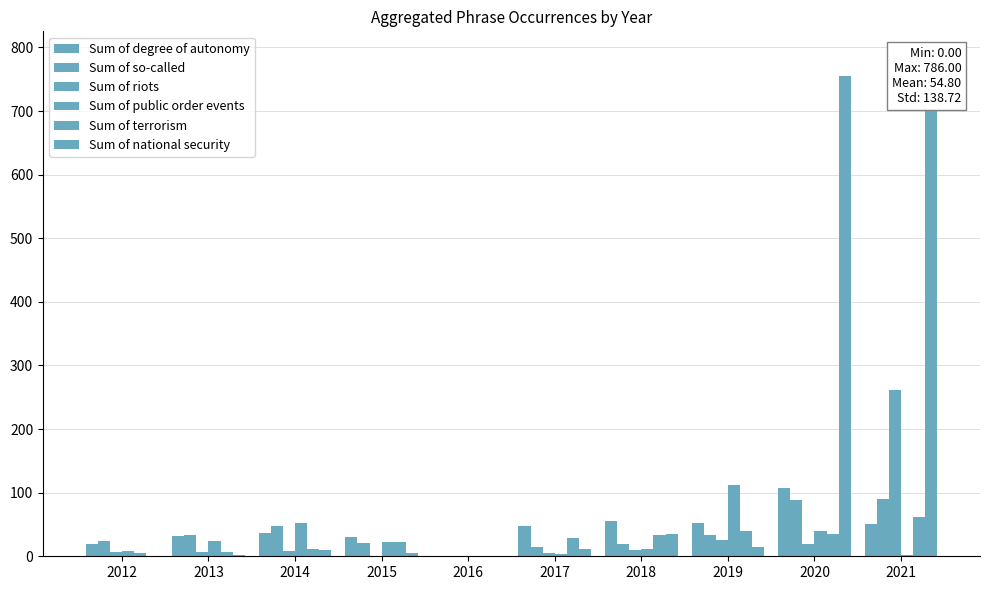

Which series has the largest total across all categories?

Sum of national security